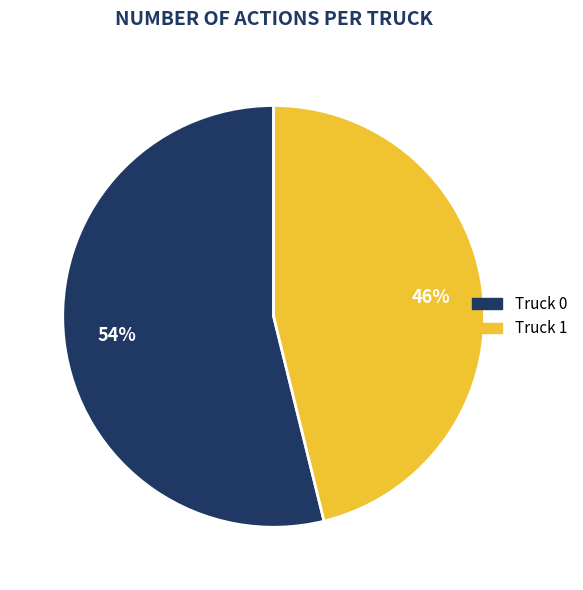

How many segments does this pie chart have?

2